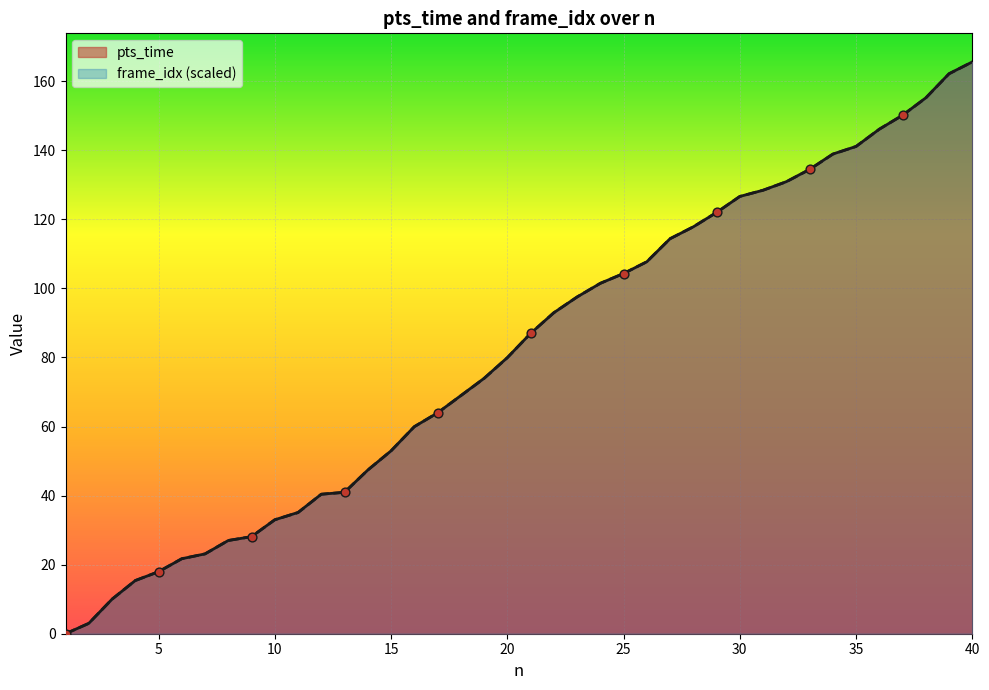

Which series reaches the minimum Y coordinate?

pts_time